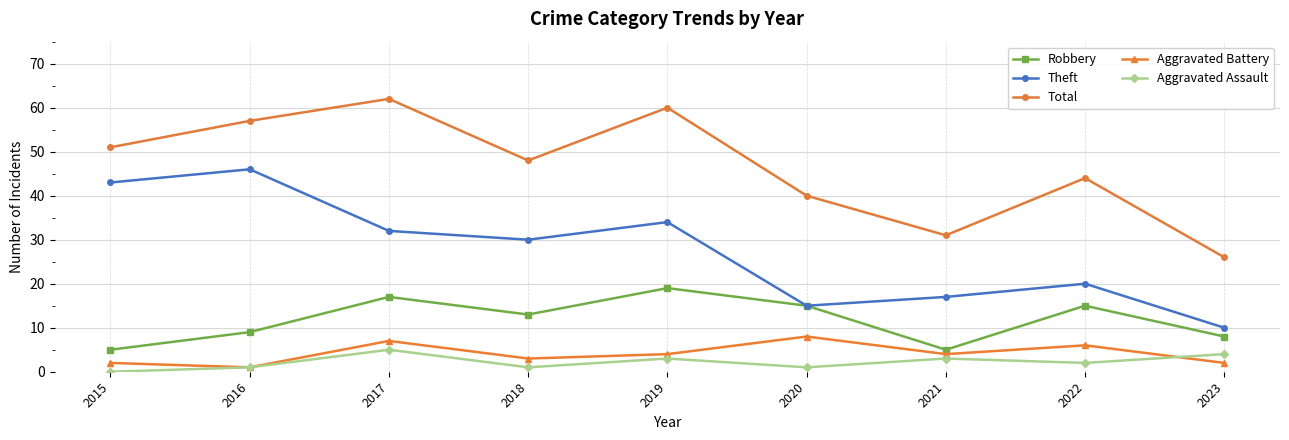

True or false: Aggravated Assault and Theft intersect in this chart.

False